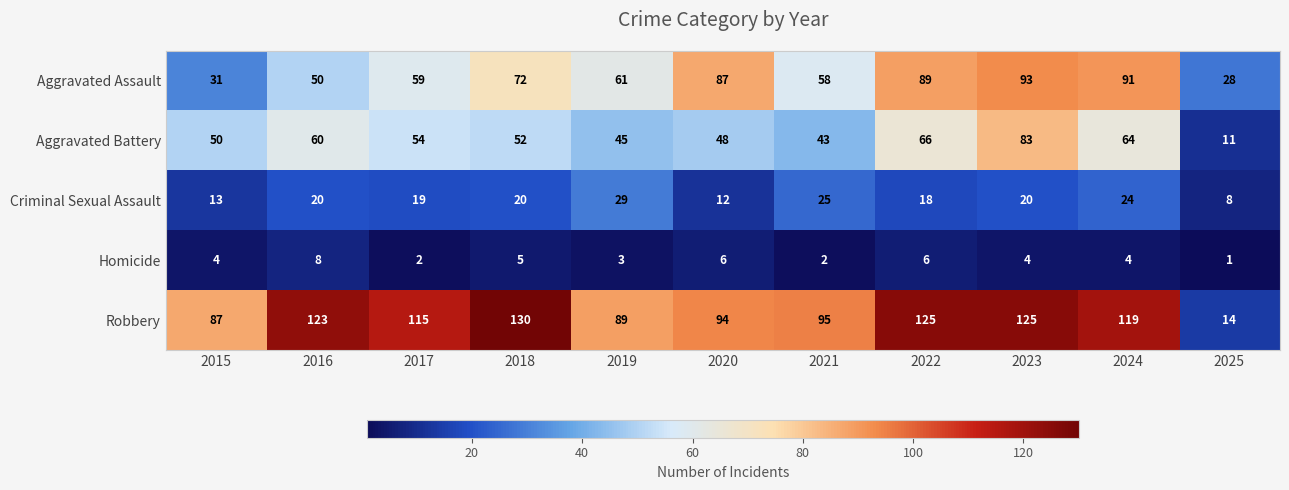

At which label is Aggravated Battery closest to 47?

2020